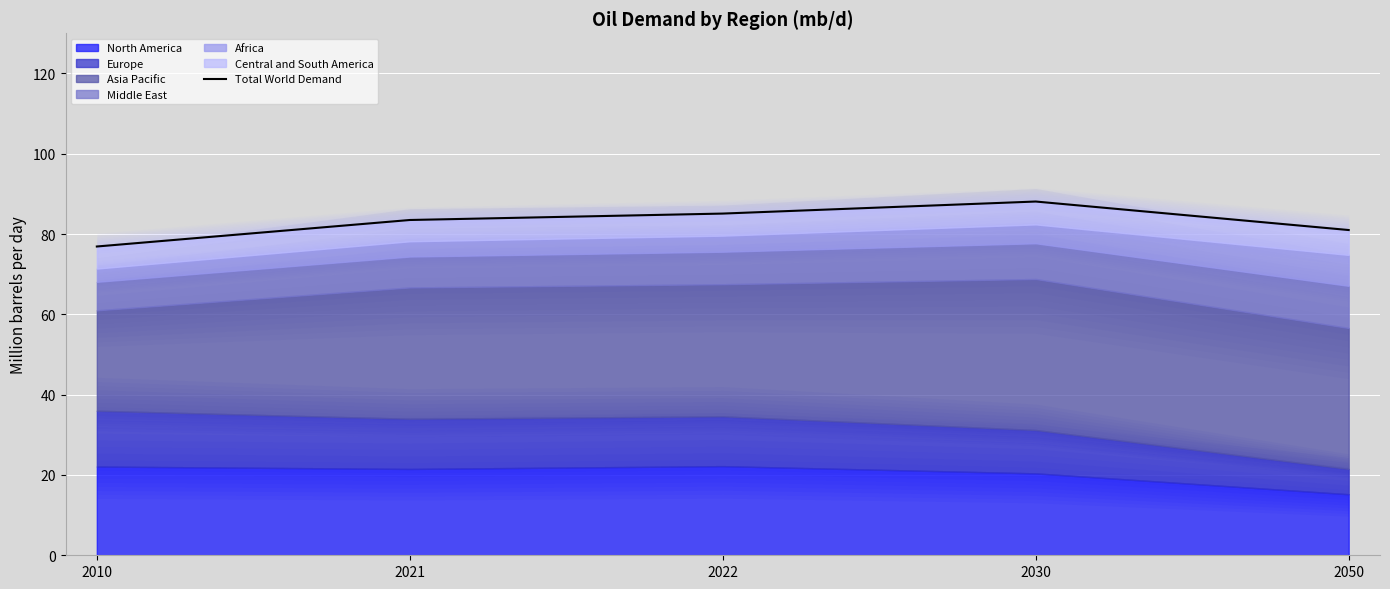

At which category does the data reach its first local peak?

2030